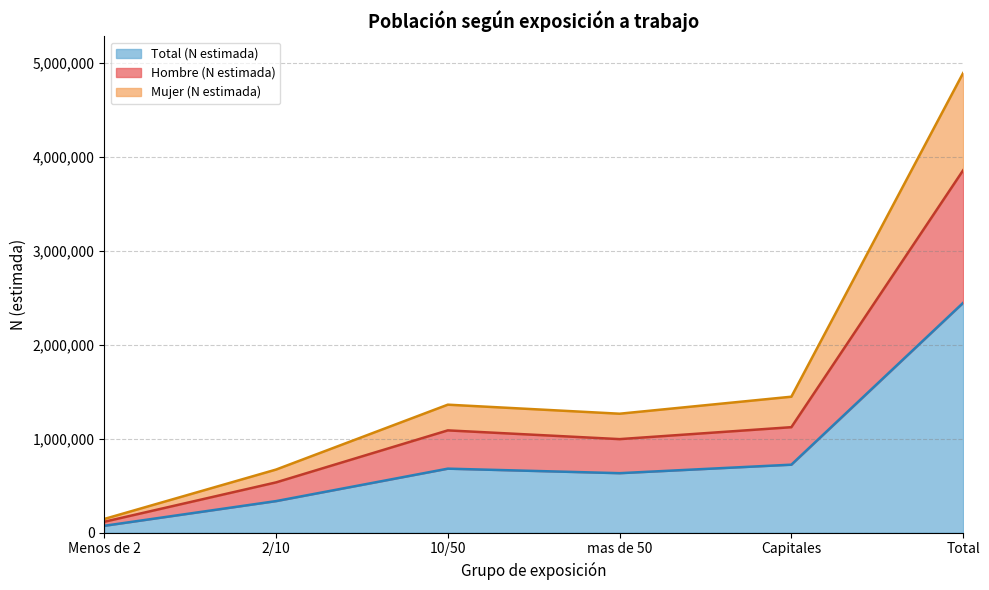

Rank the series at Menos de 2 from lowest to highest value.

Mujer (N estimada), Hombre (N estimada), Total (N estimada)